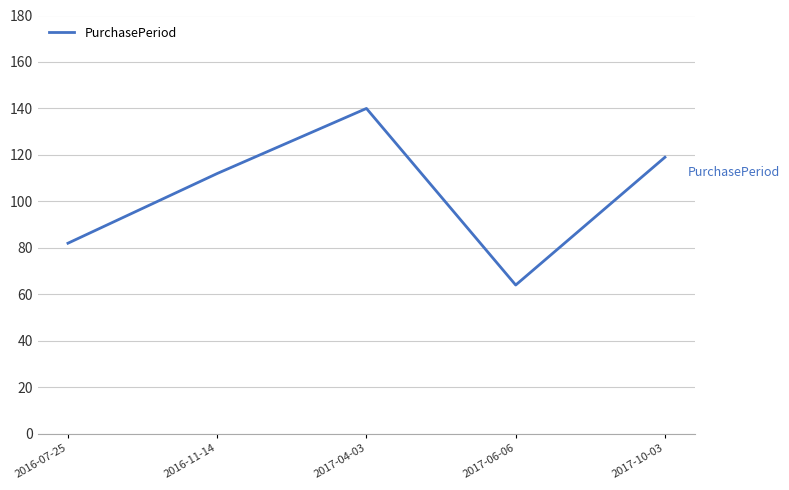

How many categories are shown in the chart?

5